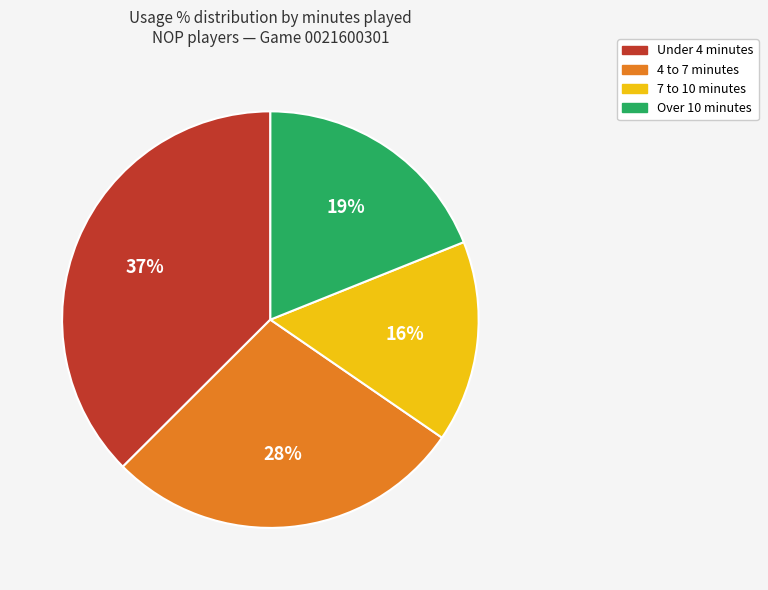

Rank the categories by value from lowest to highest.

7 to 10 minutes, Over 10 minutes, 4 to 7 minutes, Under 4 minutes